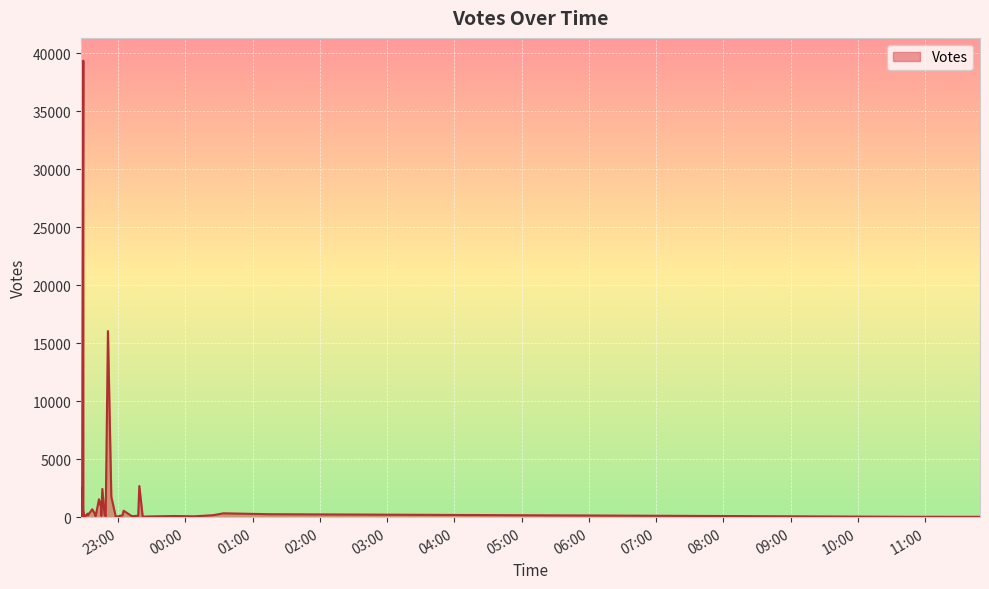

How many interior local valleys (lower than both neighbors) does the data have?

9